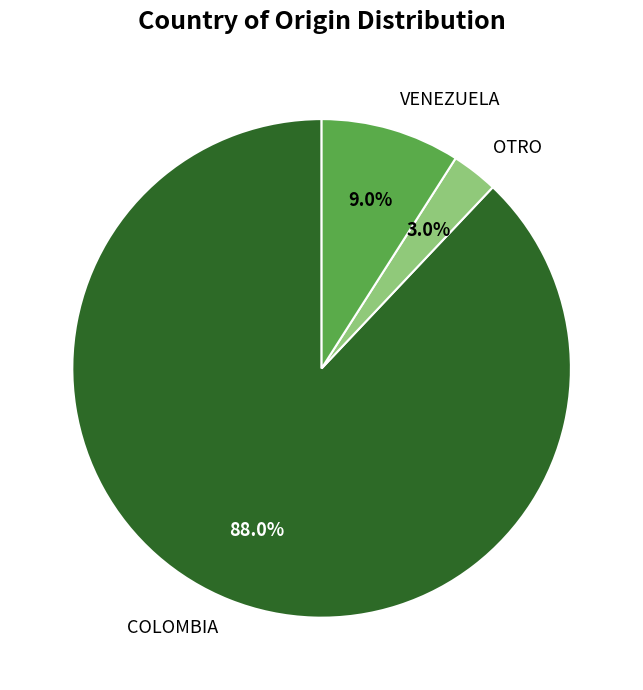

How many segments does this pie chart have?

3